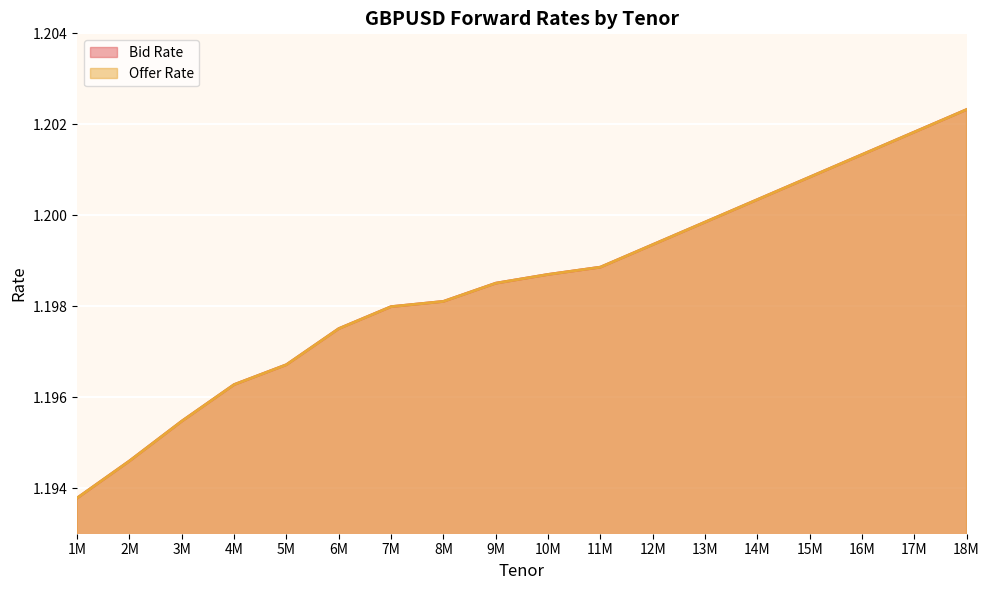

Between 5M and 15M, which series saw the biggest shift?

Bid Rate